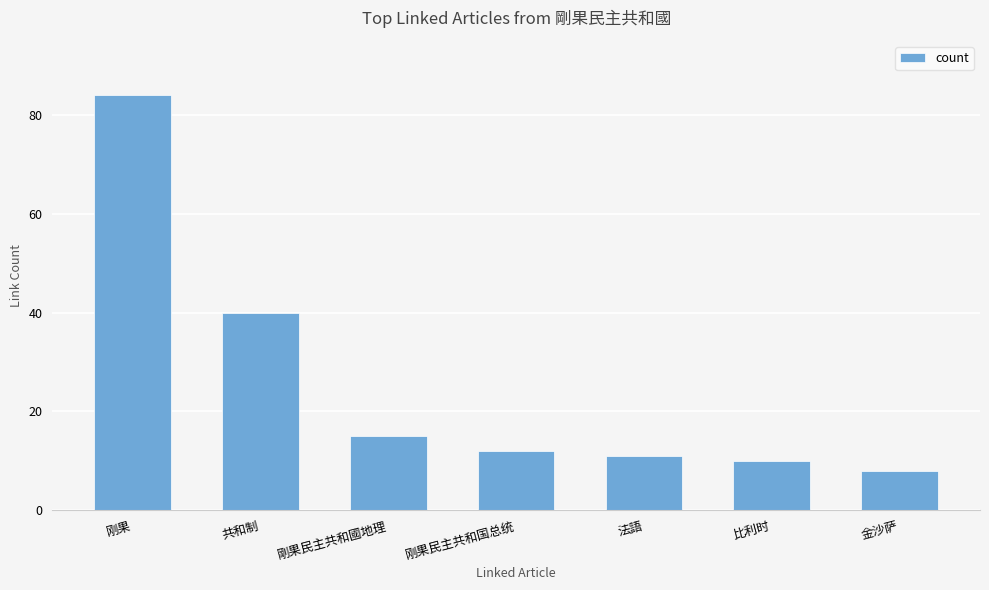

List the labels in order of value, smallest first.

金沙萨, 比利时, 法語, 刚果民主共和国总统, 剛果民主共和國地理, 共和制, 刚果